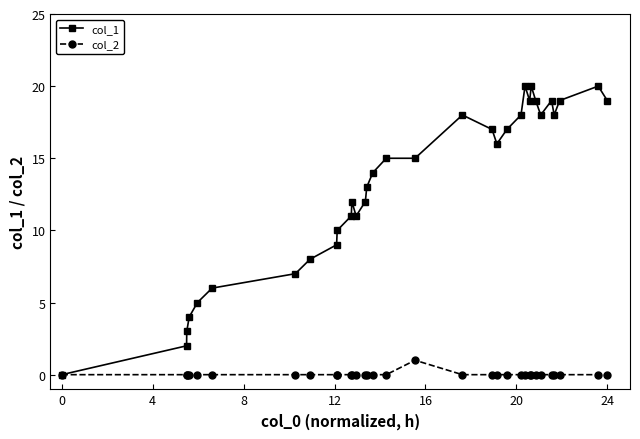

How many lines are shown in the chart?

2